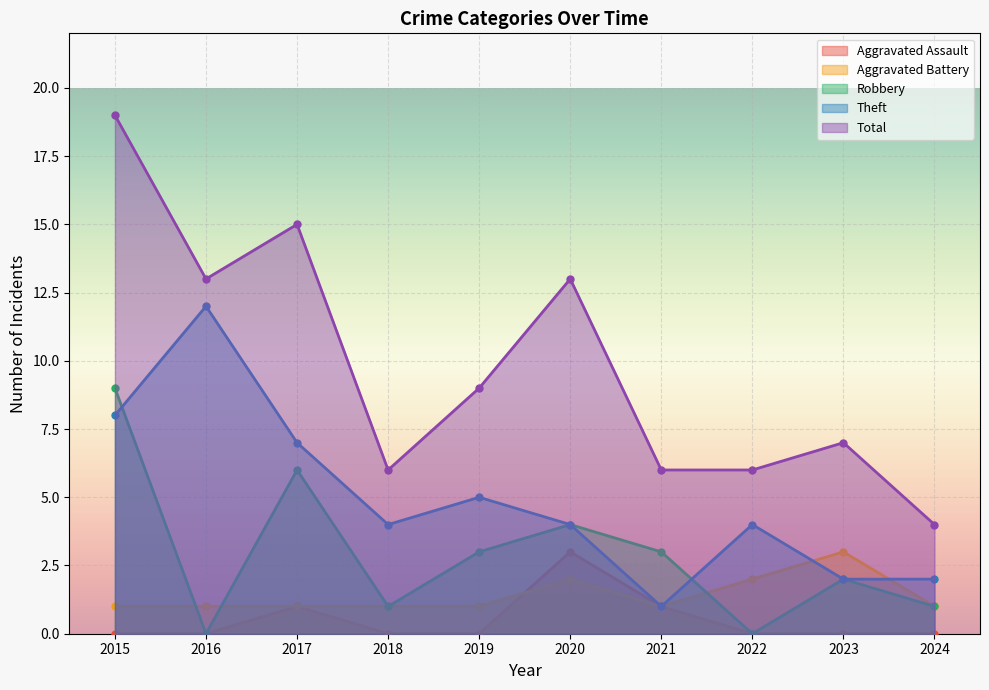

Between 2018 and 2024, which series saw the biggest shift?

Theft